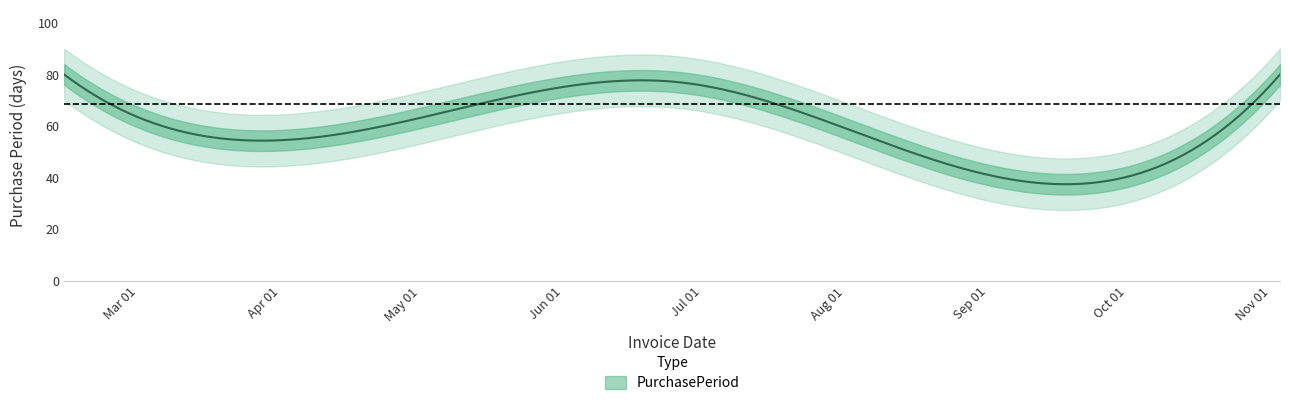

How many lines are shown in the chart?

1